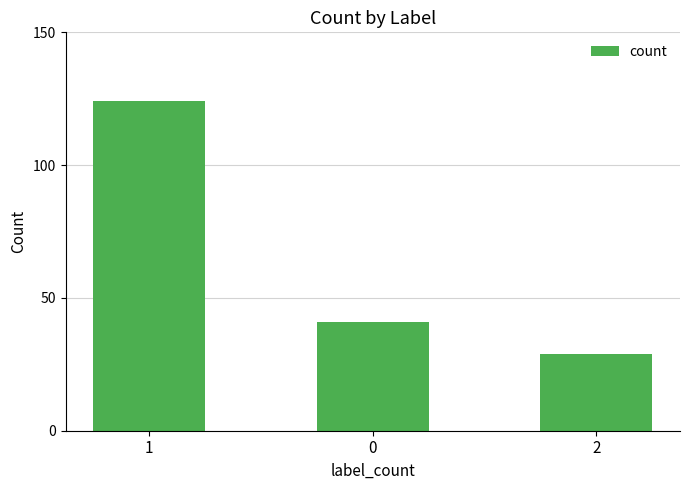

Is it true that the value at 0 is 64?

False